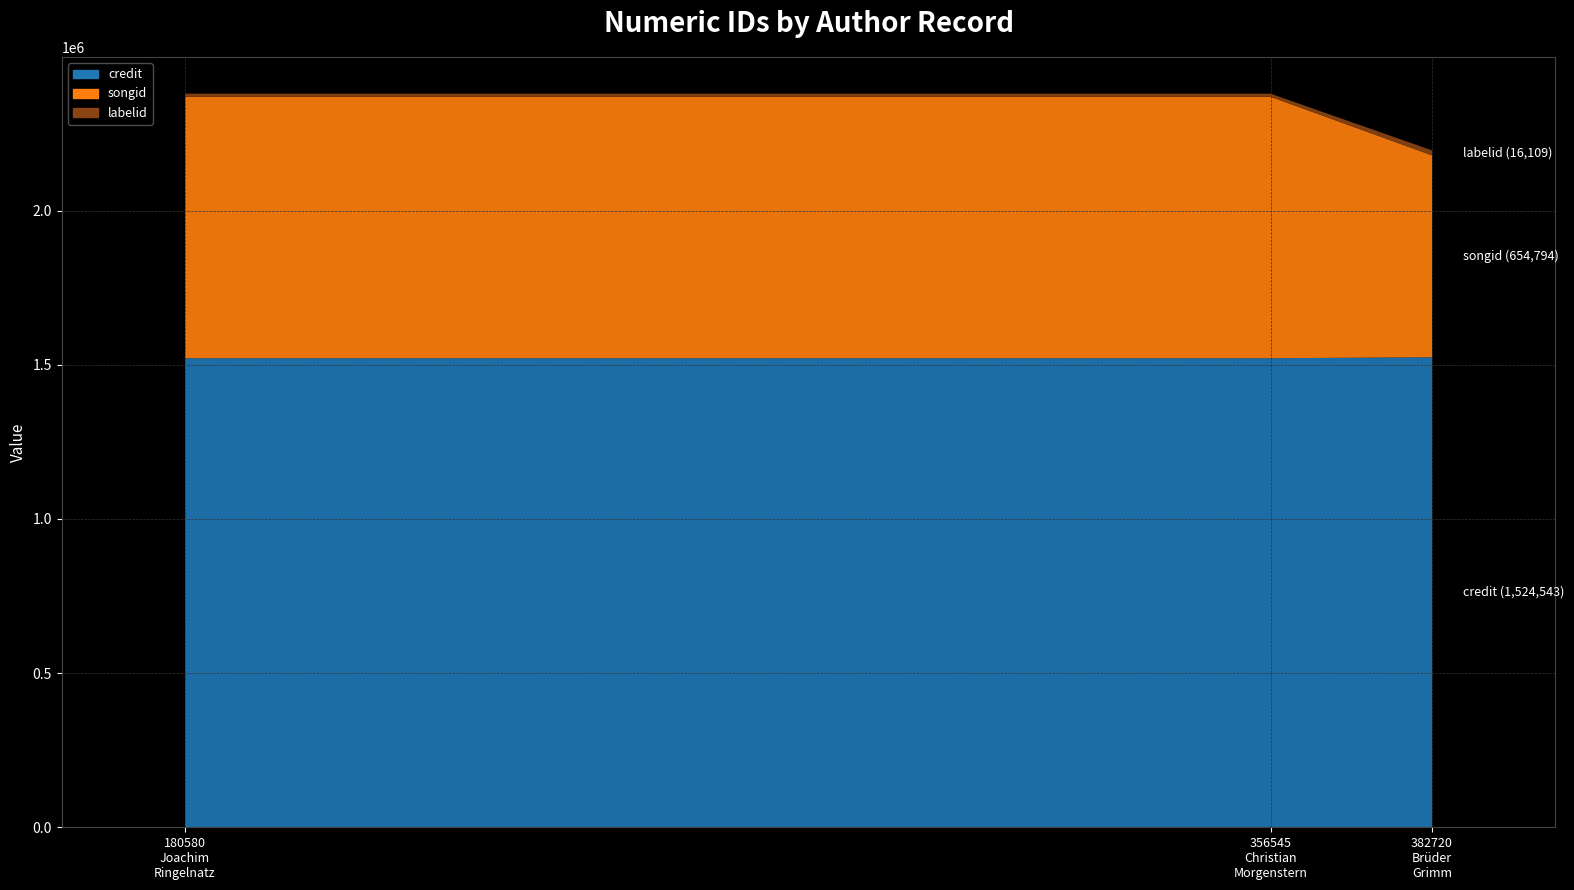

Reading left to right, transcribe all the data shown in this chart.

credit: 180580
Joachim Ringelnatz=1521410	356545
Christian Morgenstern=1521410	382720
Brüder Grimm=1524543
songid: 180580
Joachim Ringelnatz=848152	356545
Christian Morgenstern=848152	382720
Brüder Grimm=654794
labelid: 180580
Joachim Ringelnatz=9935	356545
Christian Morgenstern=9935	382720
Brüder Grimm=16109